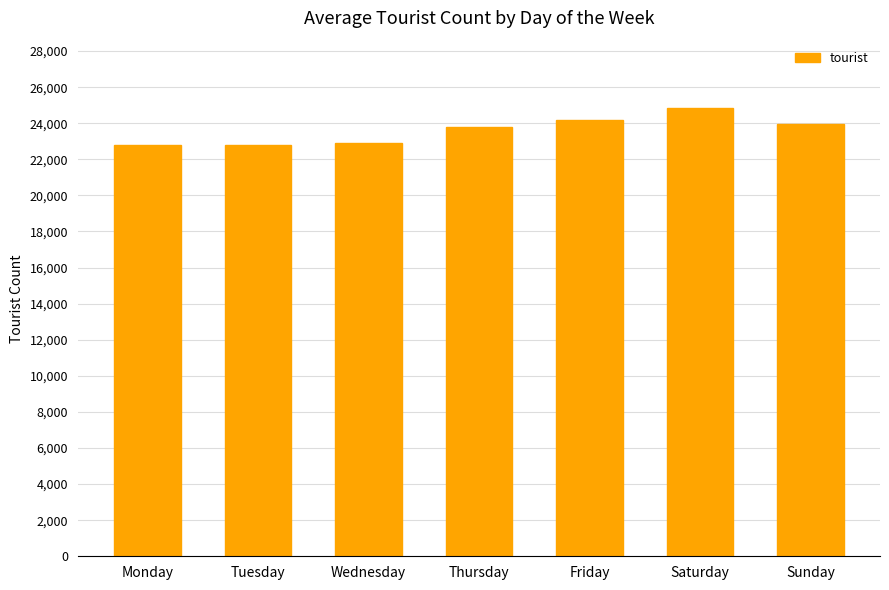

Which has a higher value, Tuesday or Friday?

Friday